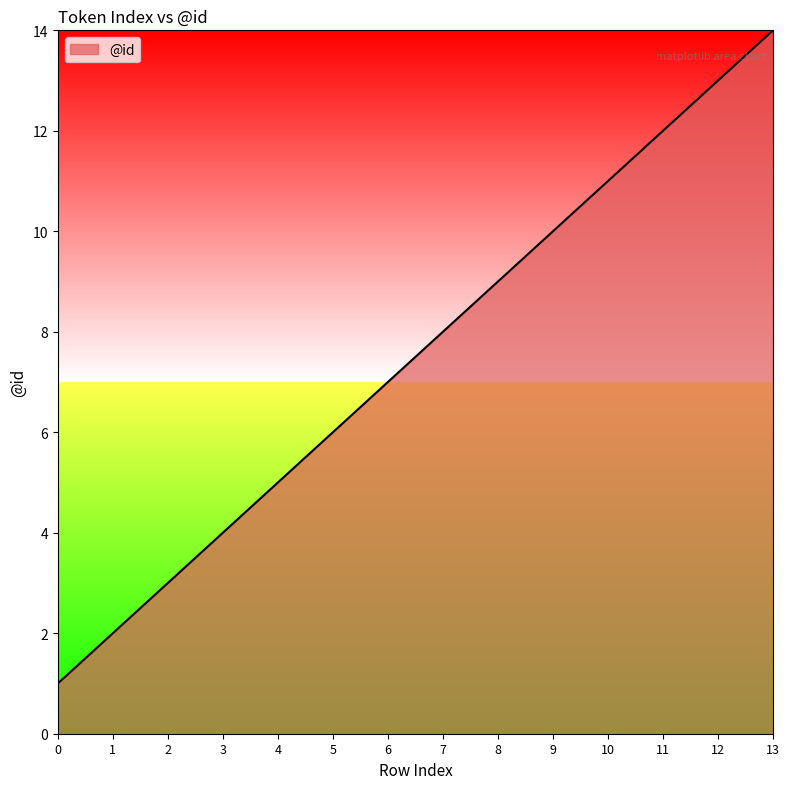

True or false: the data shows 4 at 6.

False